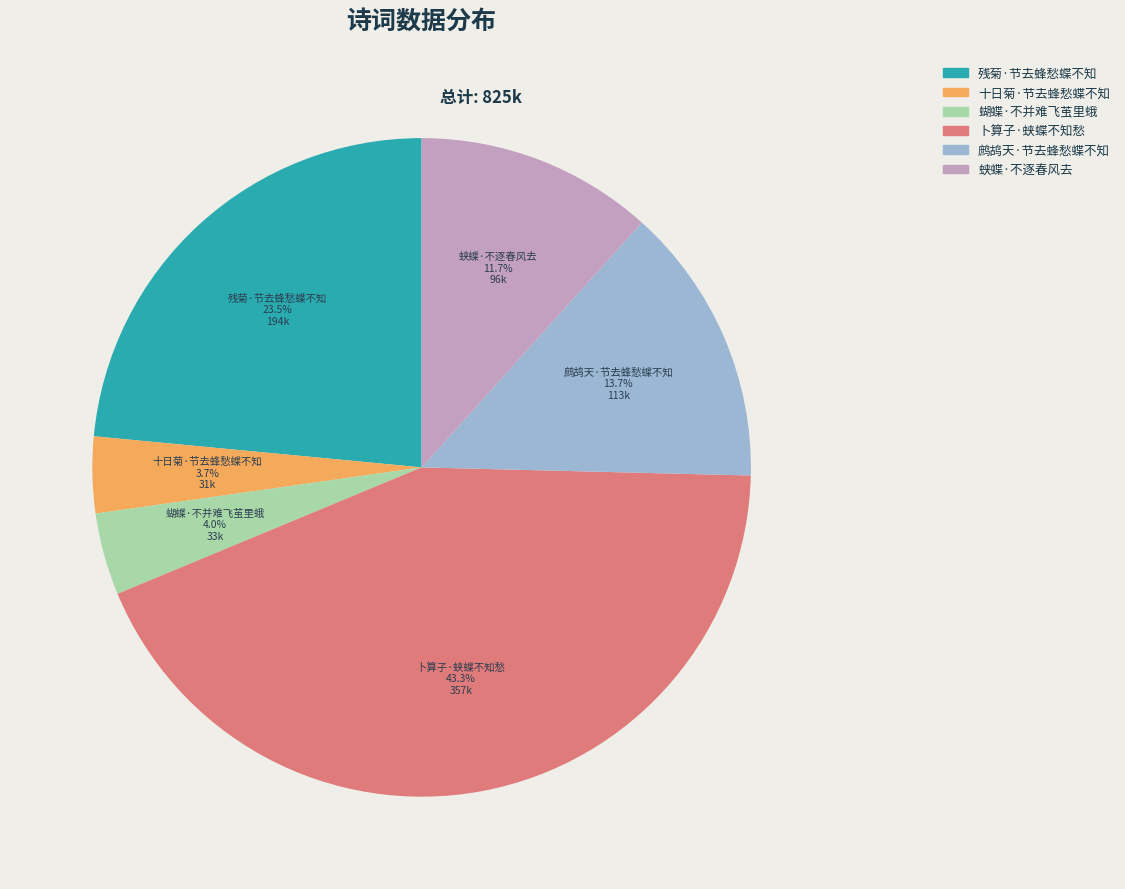

What is the total percentage of 十日菊·节去蜂愁蝶不知 and 蛱蝶·不逐春风去?

15.4%